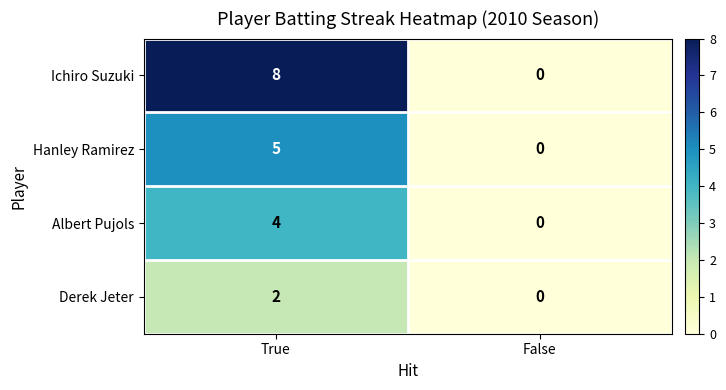

Where is Hanley Ramirez nearest to the value 2?

False